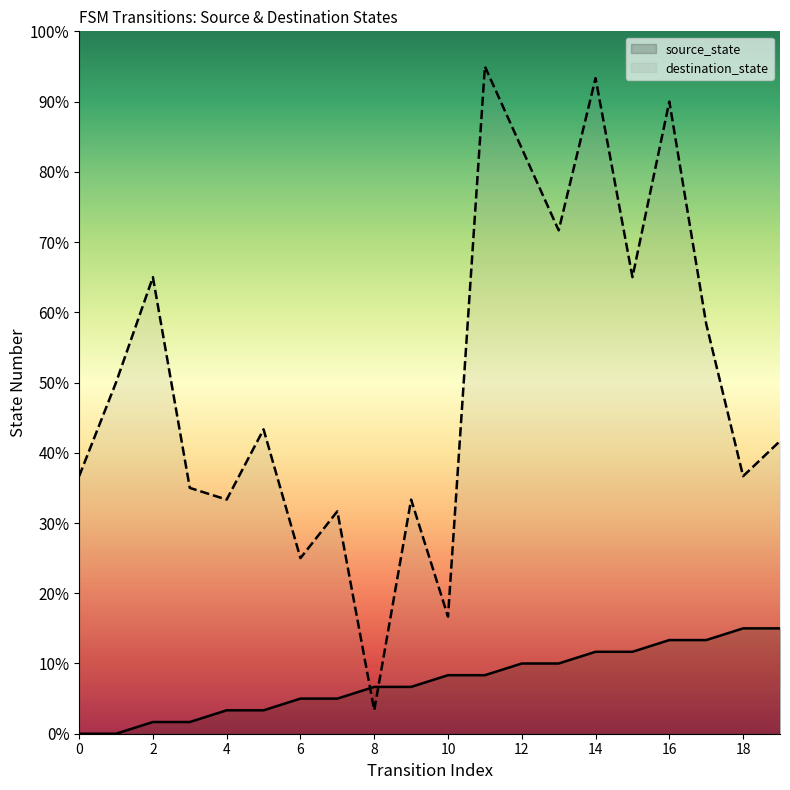

How many interior local valleys does the destination_state series have?

7